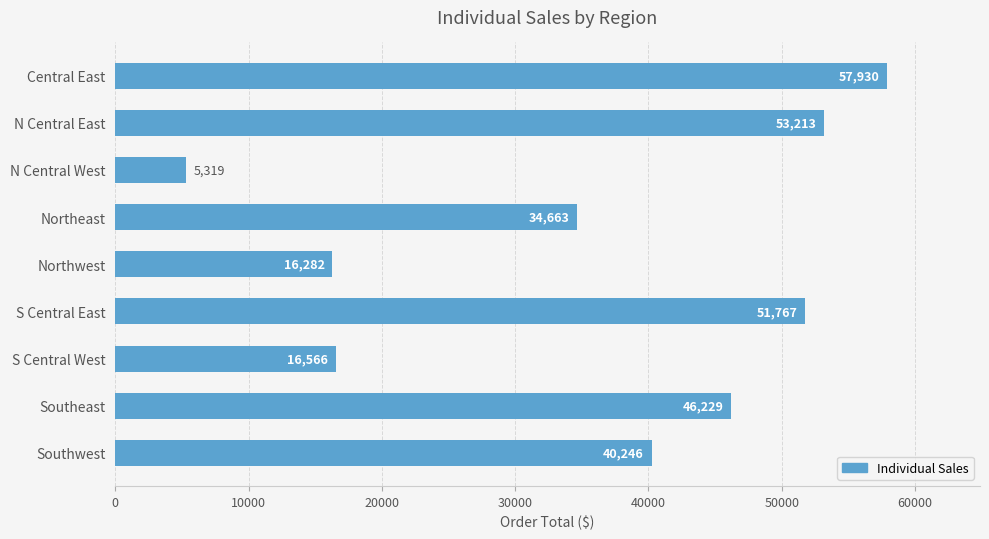

What is the minimum value shown in the chart?

5319.2